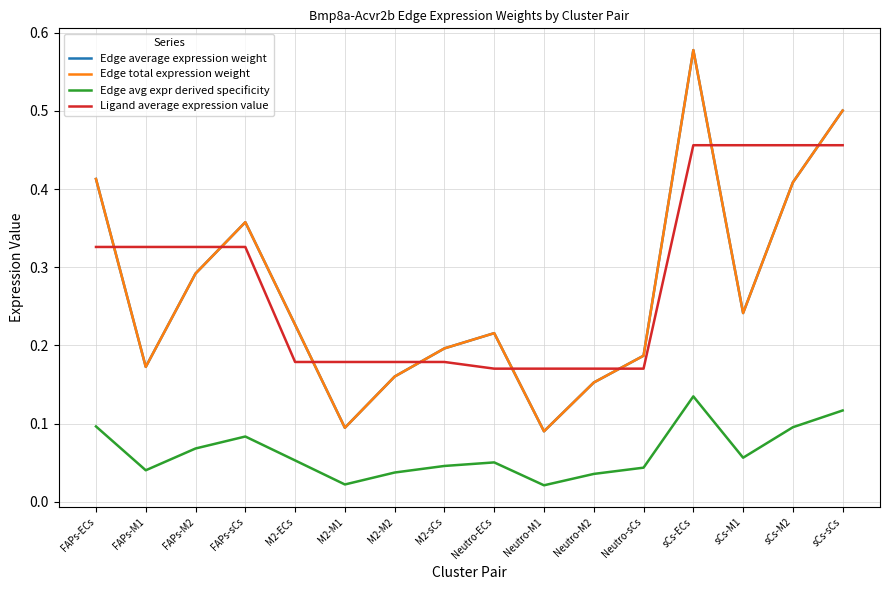

What is the difference between the highest and lowest values at sCs-sCs?

0.4